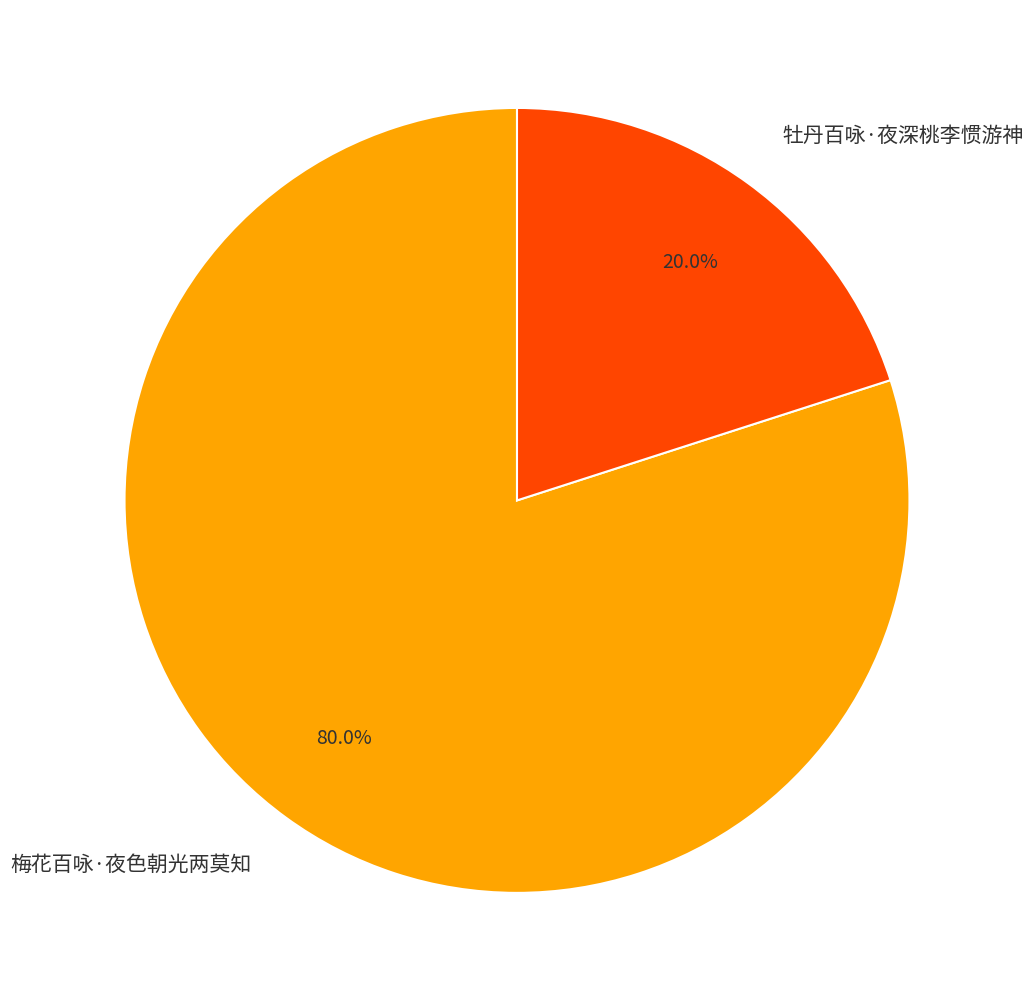

What is the total percentage of 牡丹百咏·夜深桃李惯游神 and 梅花百咏·夜色朝光两莫知?

100.0%